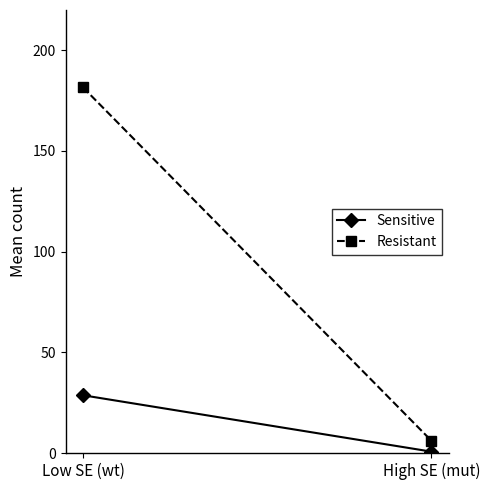

At which label is Resistant closest to 93?

High SE (mut)